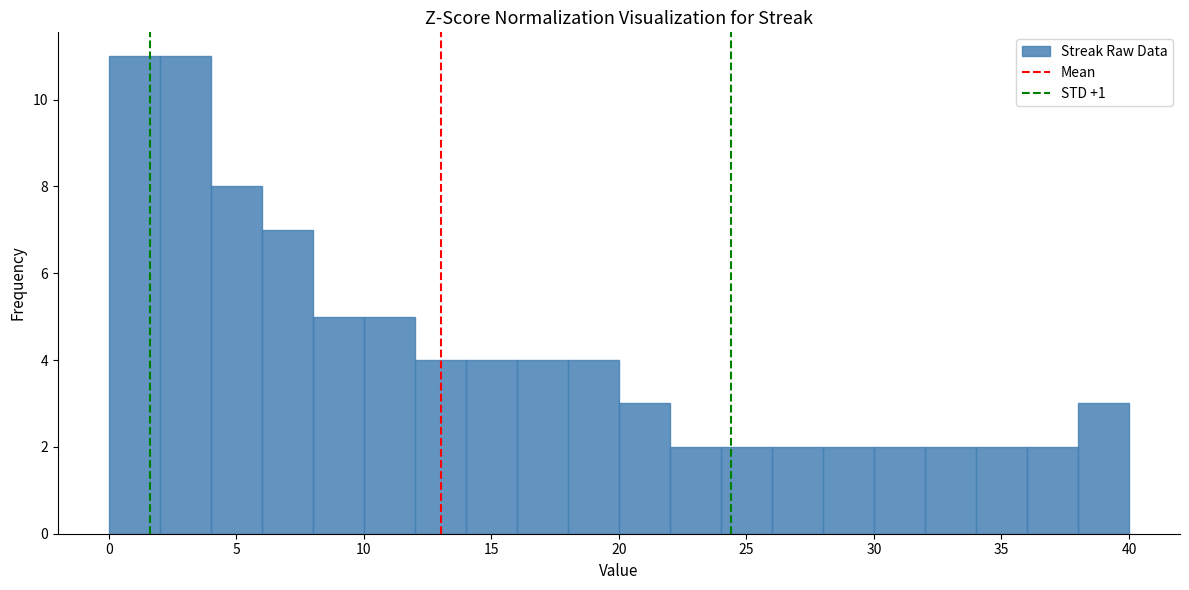

What is the height of the bar covering 26 to 28 on the x-axis? The values are not printed on the chart, so give them approximately, as read against the axis.

2